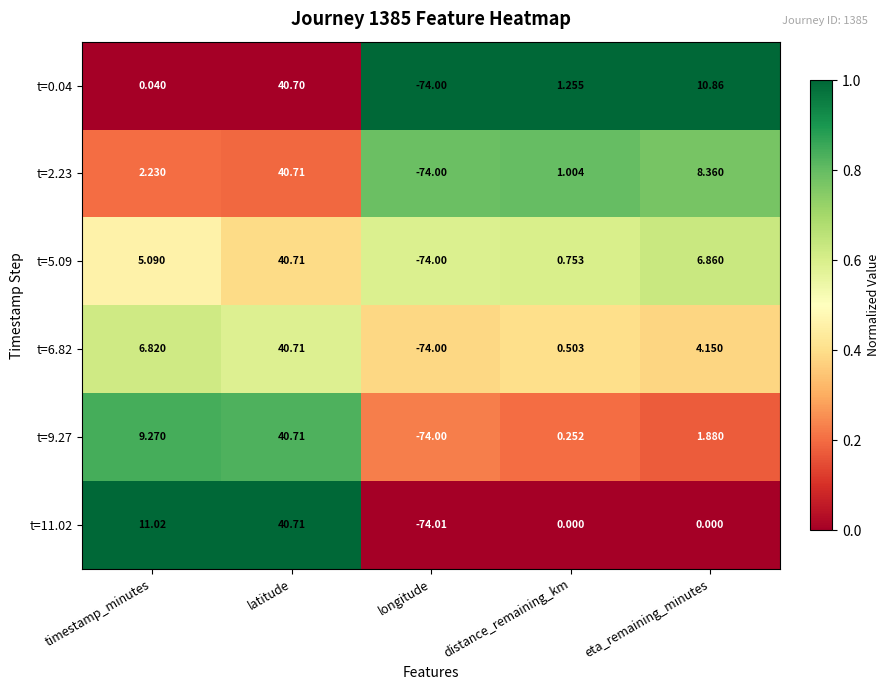

List the labels in order of t=6.82 value, smallest first.

longitude, distance_remaining_km, eta_remaining_minutes, timestamp_minutes, latitude